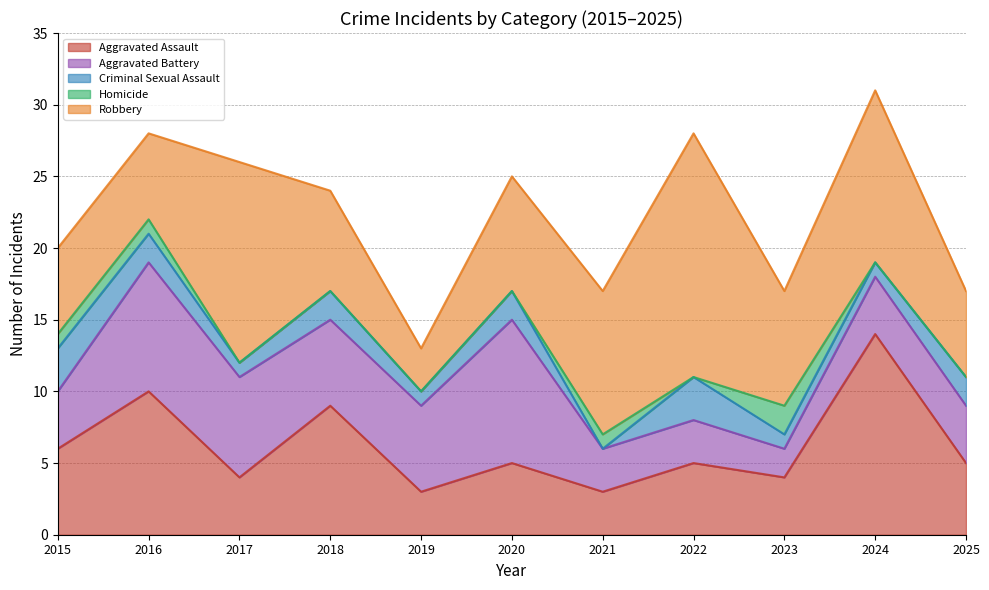

Where is the first local maximum for Robbery?

2017